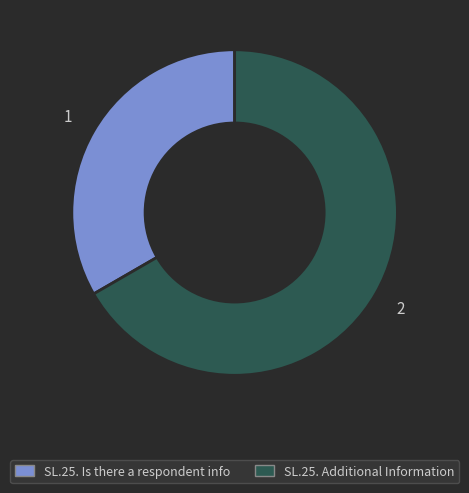

Is there a majority slice in this chart?

Yes